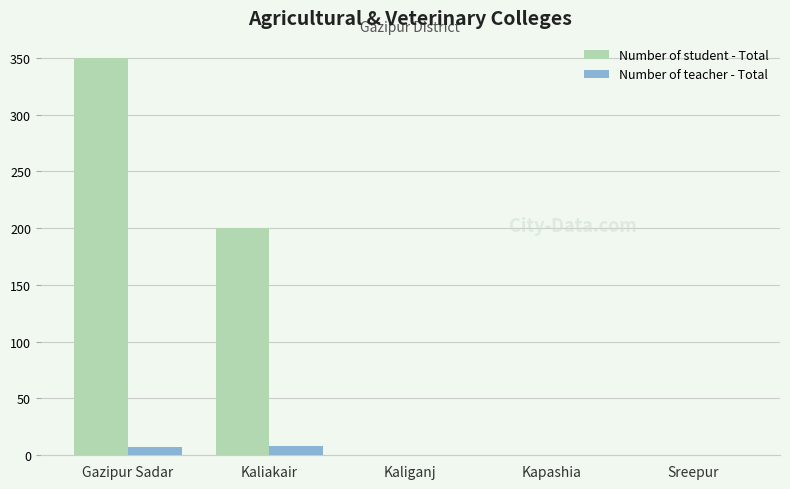

Is it true that Number of student - Total equals -136 at Sreepur?

False